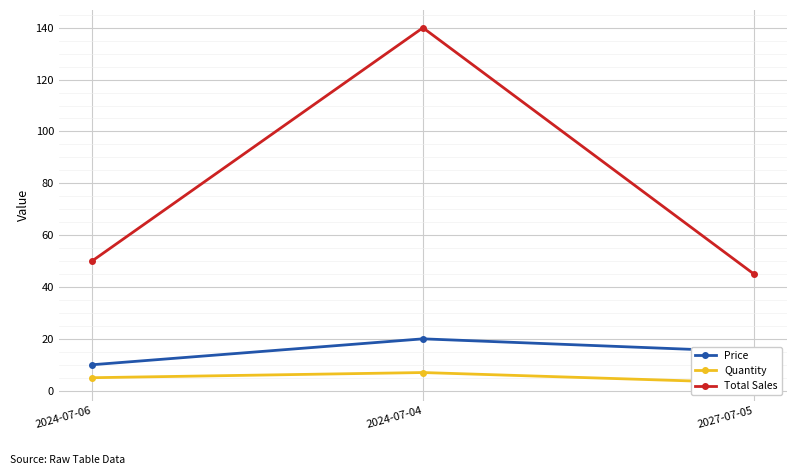

What is the difference between the highest and lowest values at 2027-07-05?

42